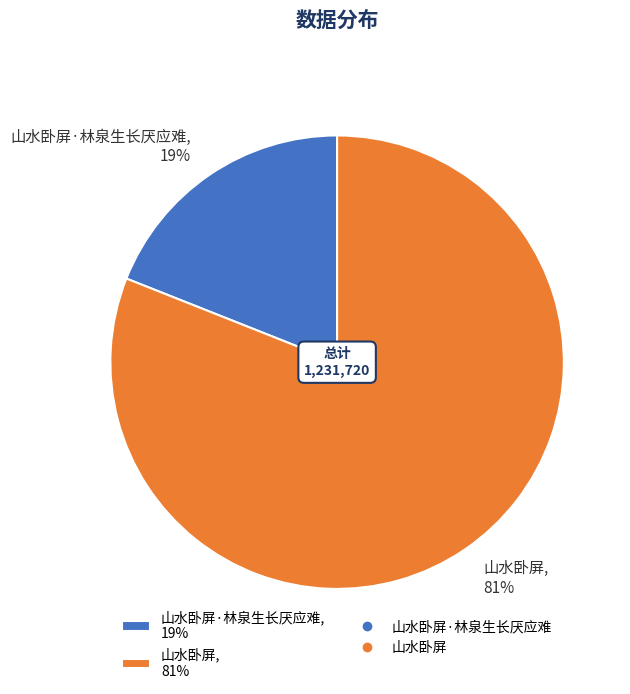

How many segments does this pie chart have?

2